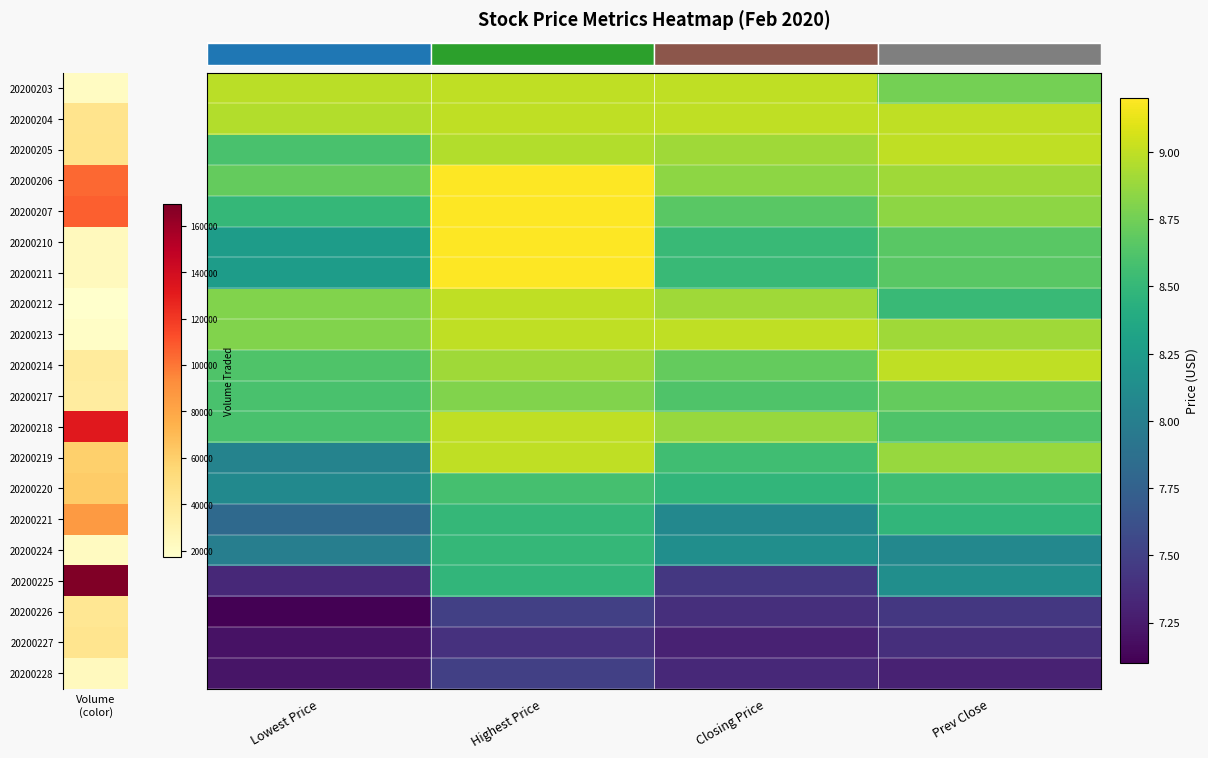

What is the spread (max minus min) of values at Lowest Price?

1.9